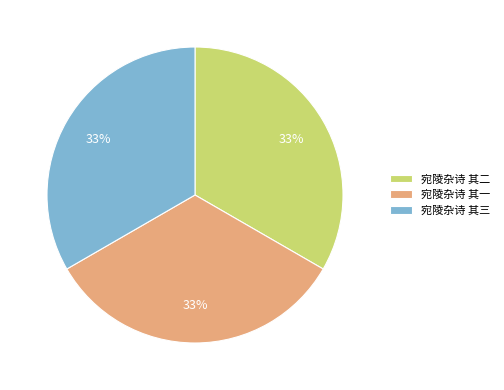

The 宛陵杂诗 其二 slice represents 33% of the pie. True or false?

True